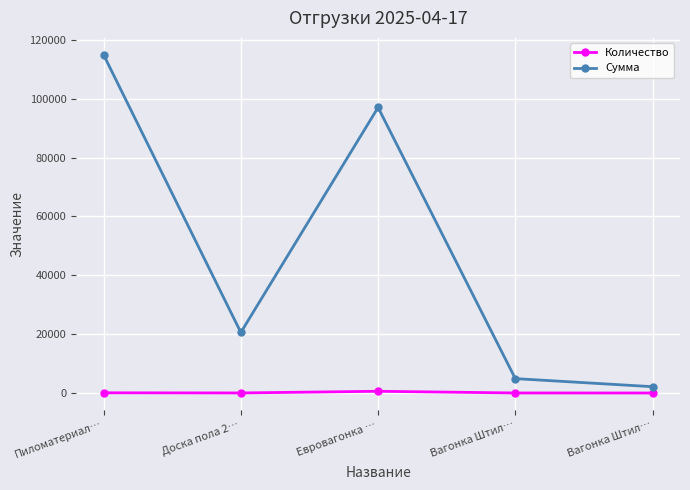

Where does the Количество series first go above 32?

Пиломатериал…